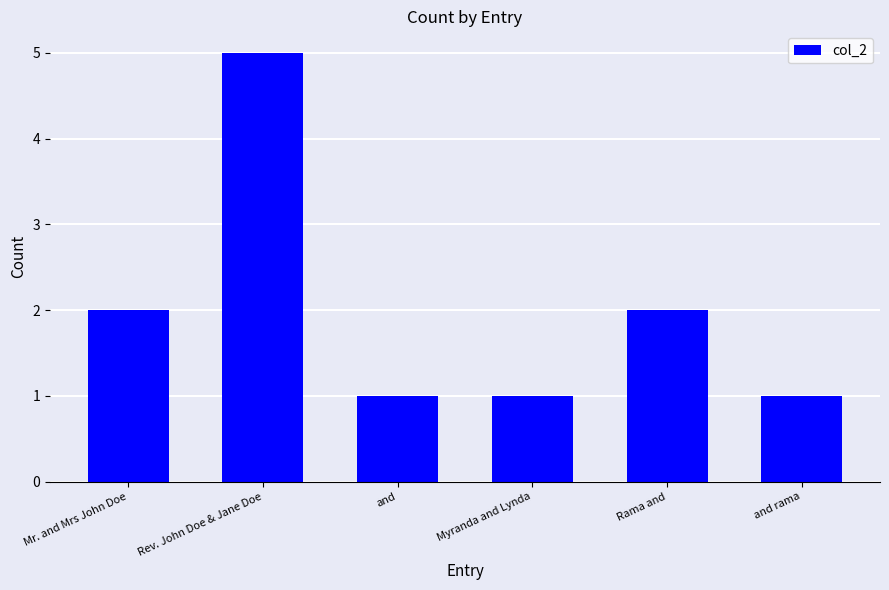

How many distinct data groups are displayed?

1